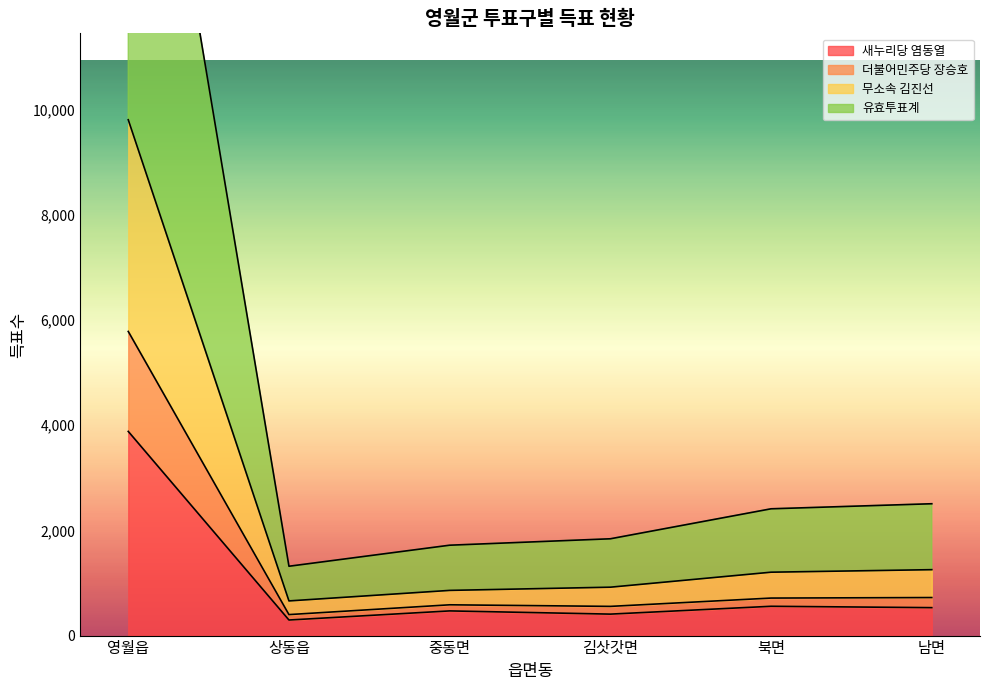

Which series changed the most between 중동면 and 김삿갓면?

무소속 김진선